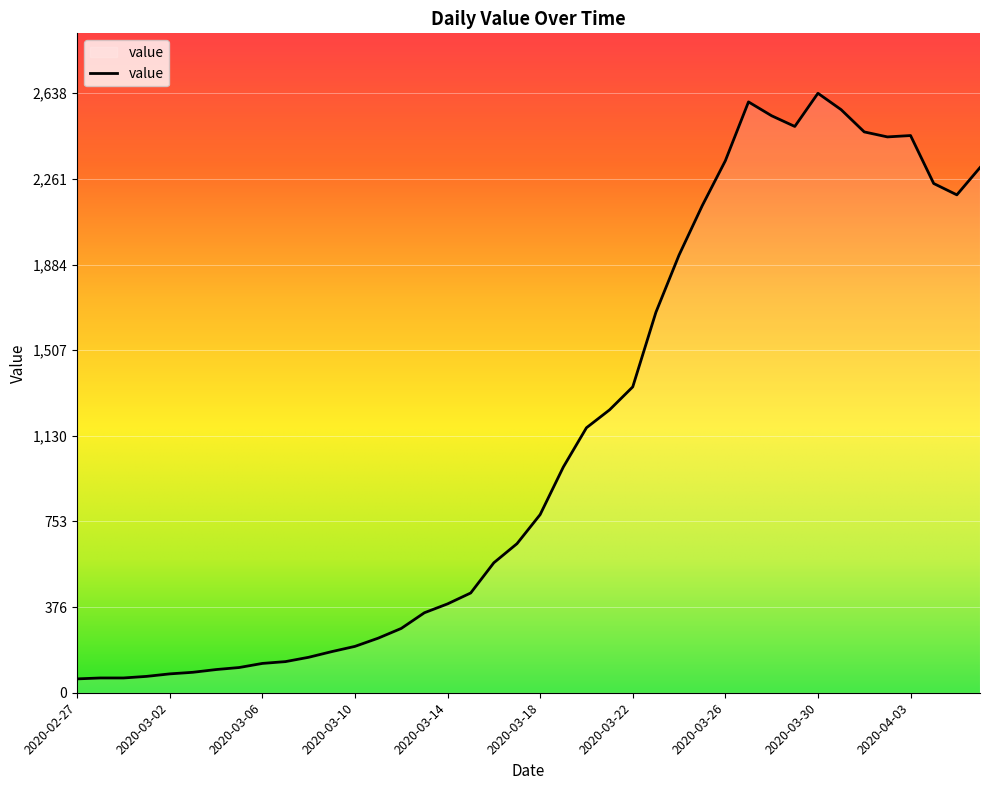

What is the difference between the maximum and minimum values?

2577